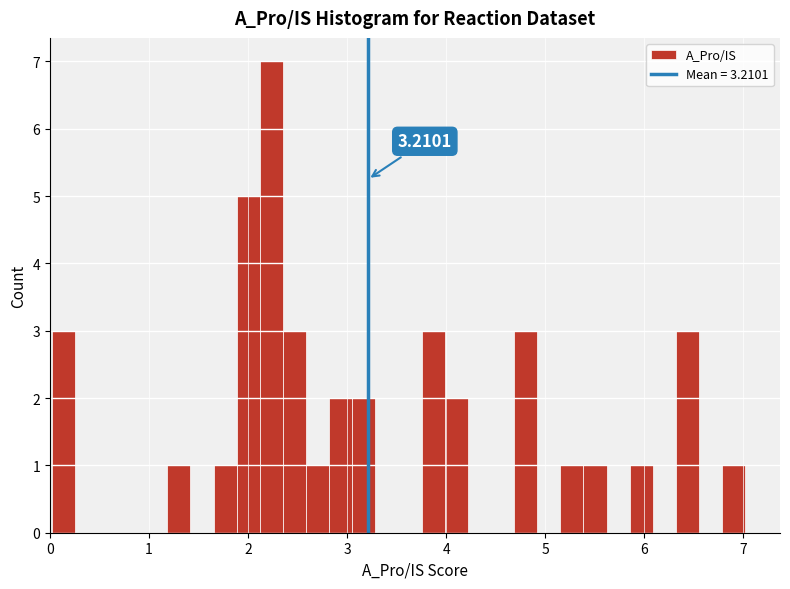

Read against the x-axis, roughly where is the centre of the tallest bar?

2.2